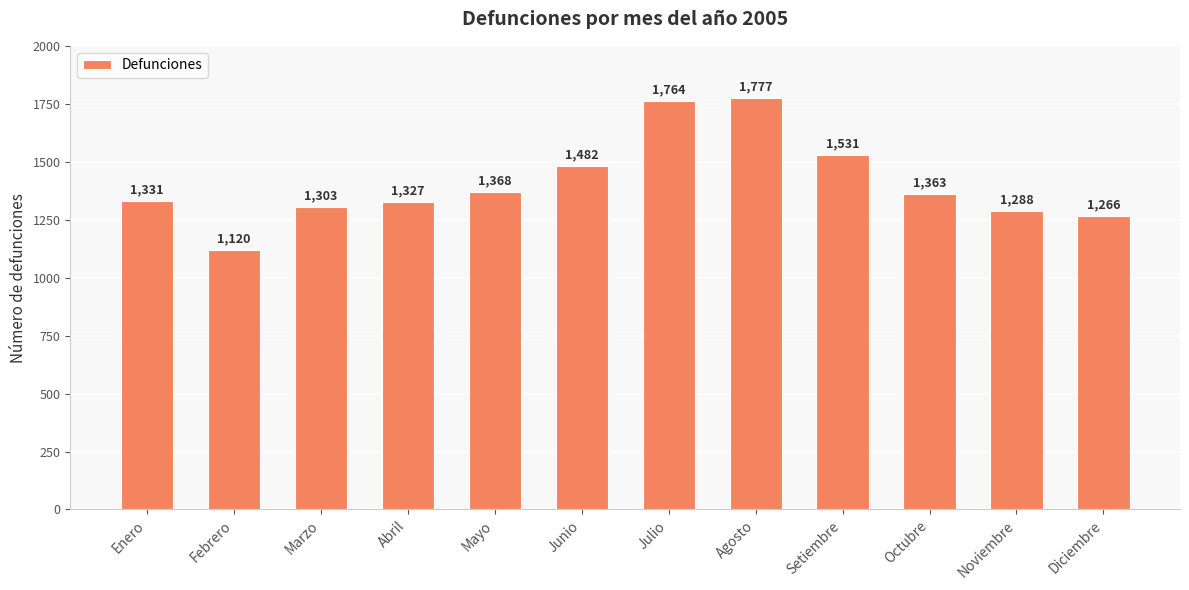

What is the average value?

1410